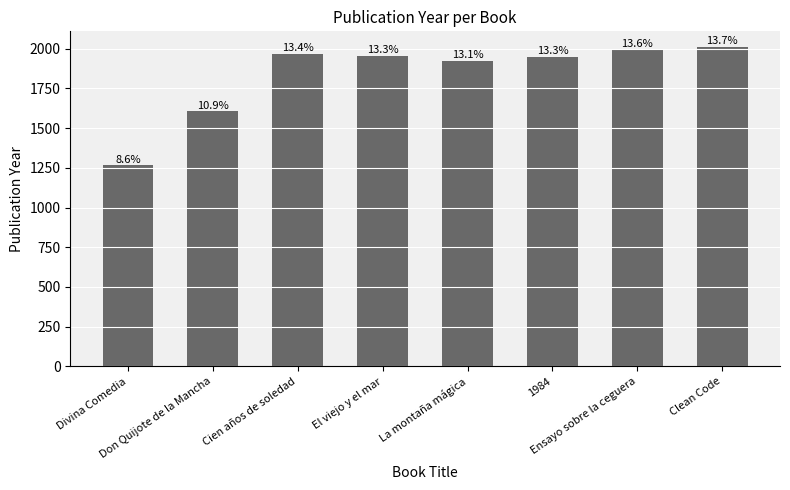

Where is the data nearest to the value 1636?

Don Quijote de la Mancha